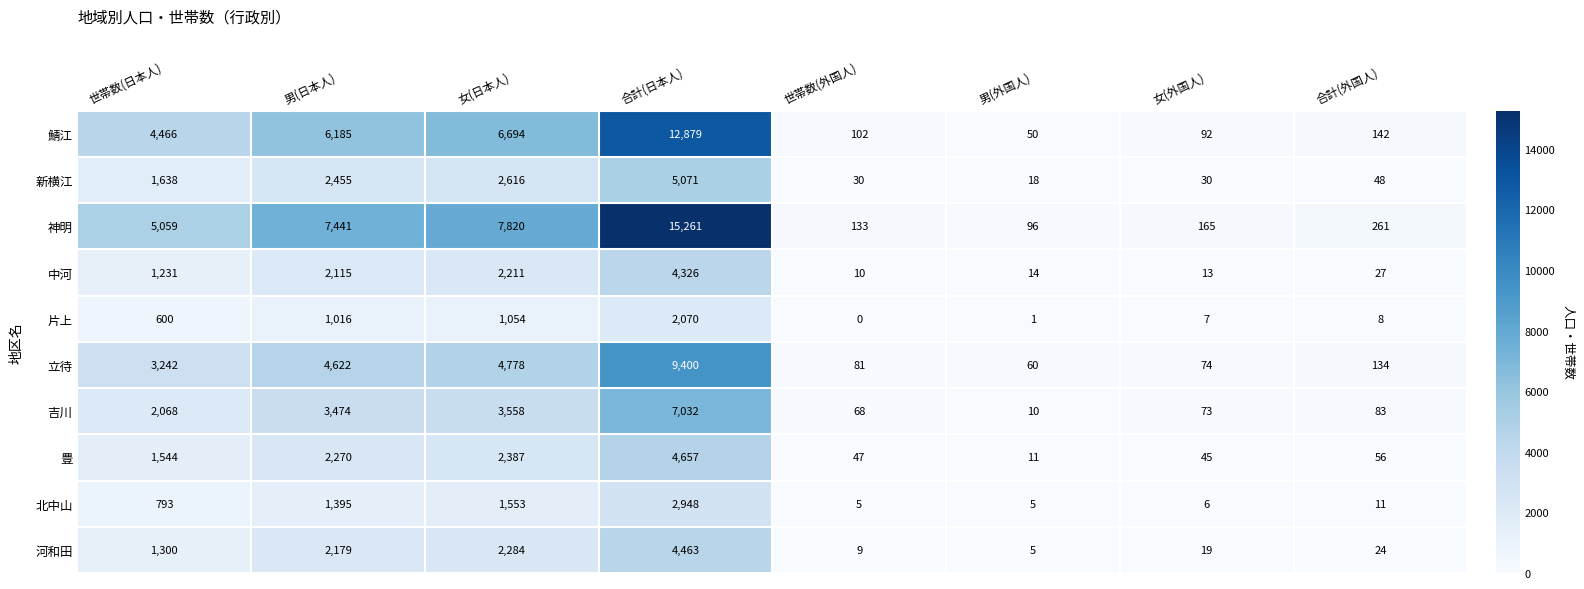

Rank the series at 世帯数(外国人) from lowest to highest value.

片上, 北中山, 河和田, 中河, 新横江, 豊, 吉川, 立待, 鯖江, 神明